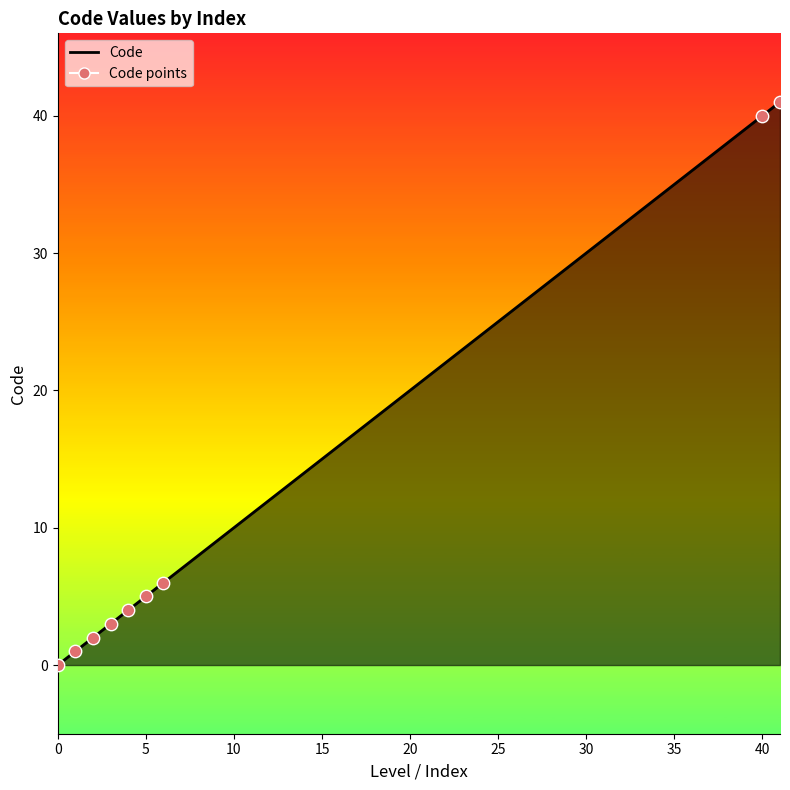

Which series contains the highest Y value?

Code line